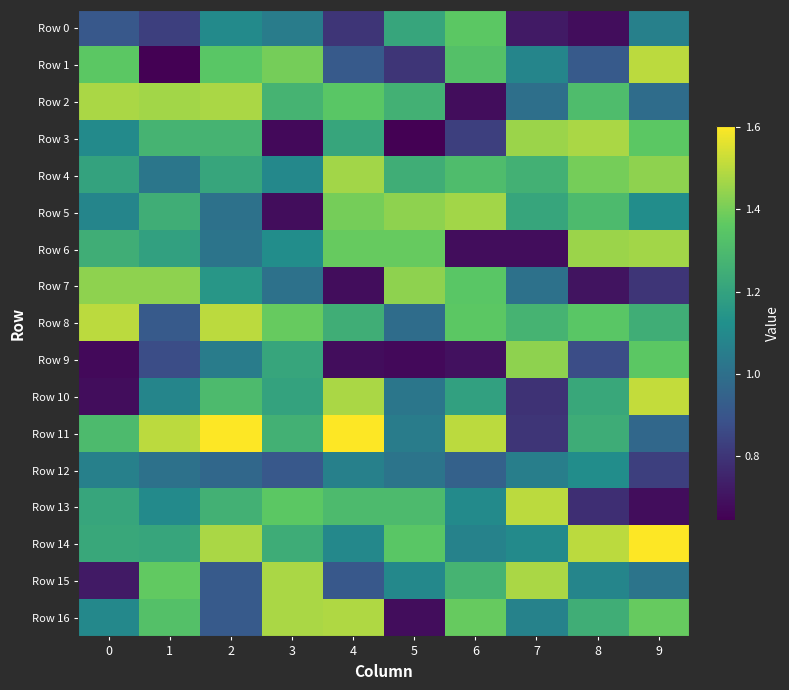

Rank the series at 9 from highest to lowest value.

Row 14, Row 10, Row 1, Row 6, Row 4, Row 16, Row 3, Row 9, Row 8, Row 5, Row 0, Row 15, Row 2, Row 11, Row 12, Row 7, Row 13